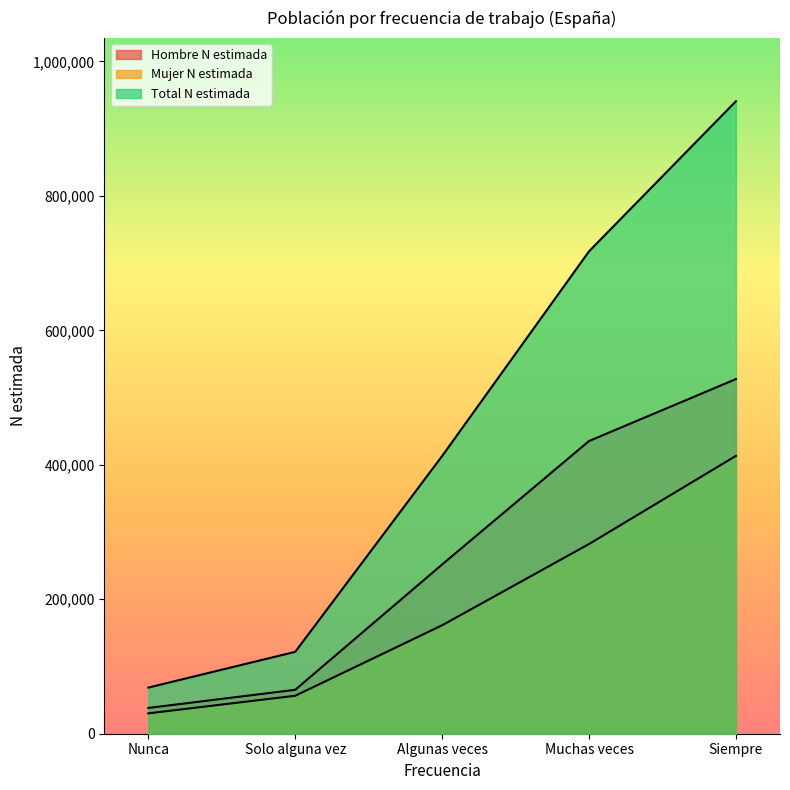

How many lines are shown in the chart?

3